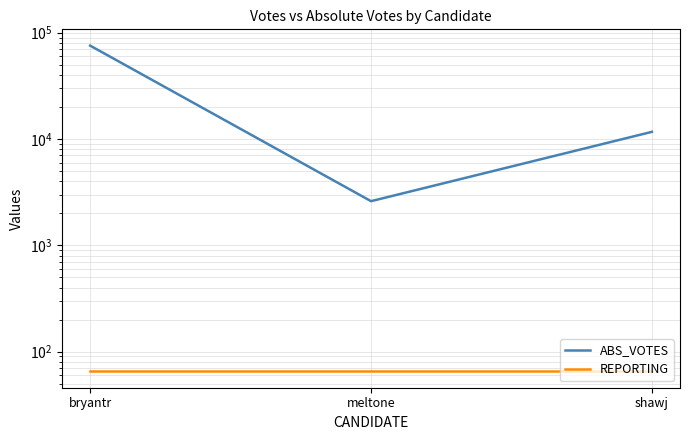

What is the label of the 3rd point from the right?

bryantr